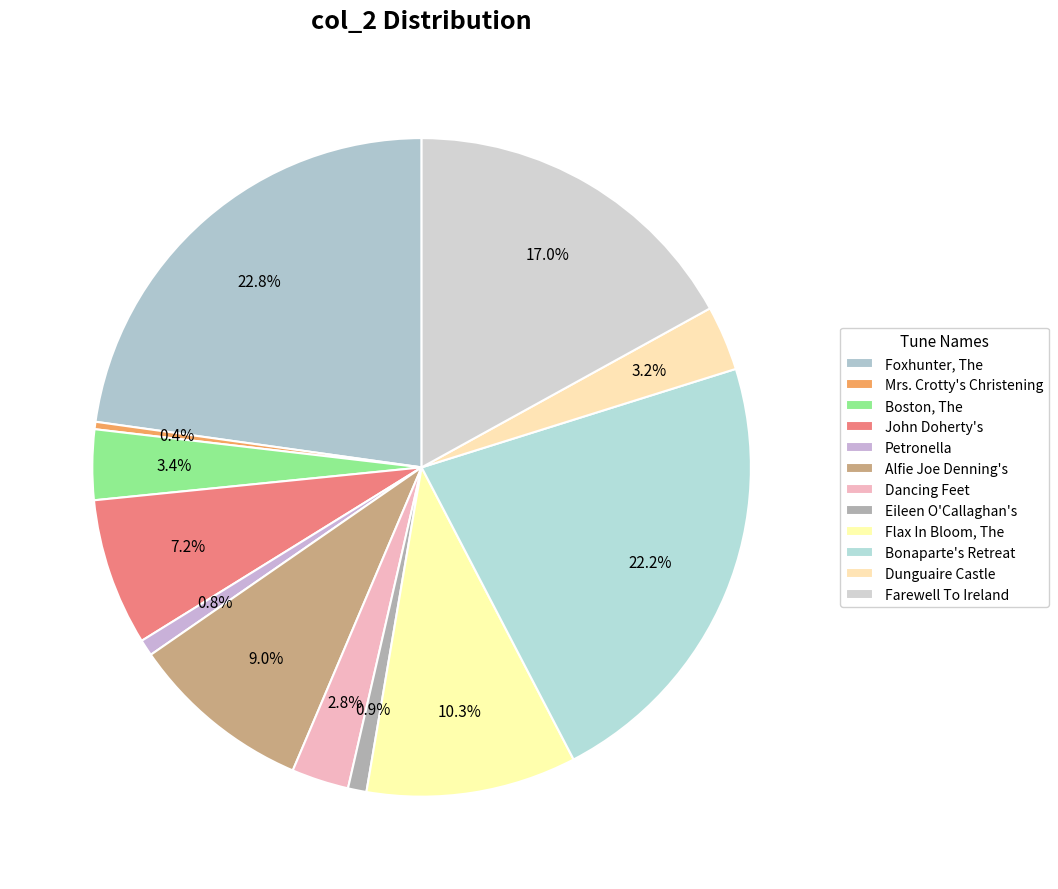

To the nearest percent, what is the difference between the largest and smallest slice percentages?

22%